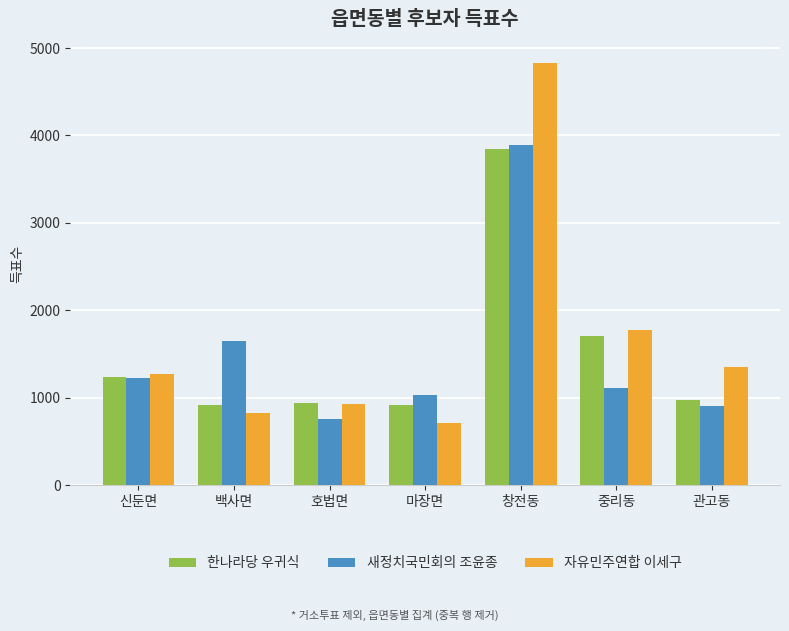

Which series has the widest spread of values?

자유민주연합 이세구